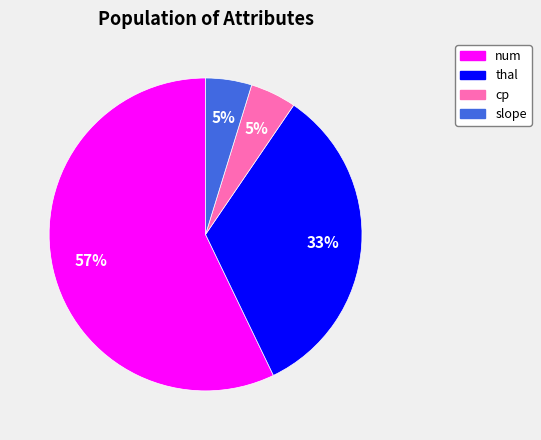

Do num and slope together represent more than half of the pie?

Yes